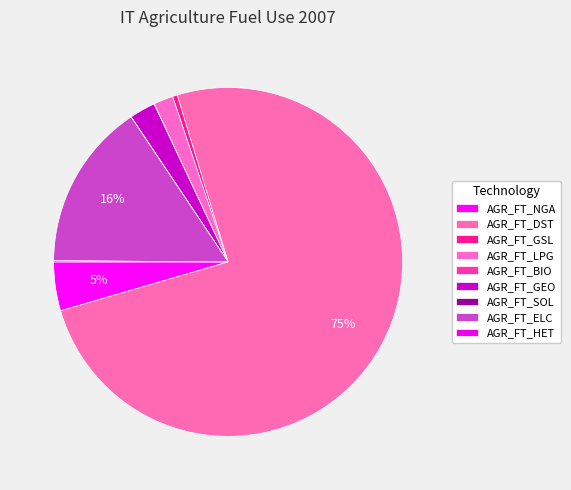

The AGR_FT_LPG slice represents 2% of the pie. True or false?

True